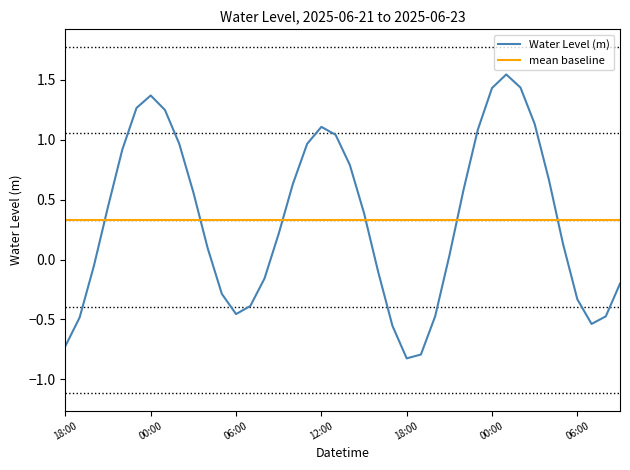

How many times do Water Level (m) and mean baseline cross each other?

6